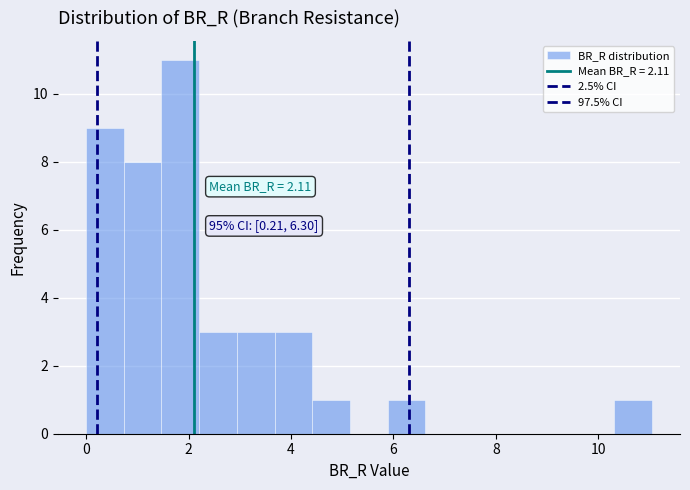

Around what value on the x-axis is the tallest bar? Give the approximate position of its centre, as read against the axis.

1.8